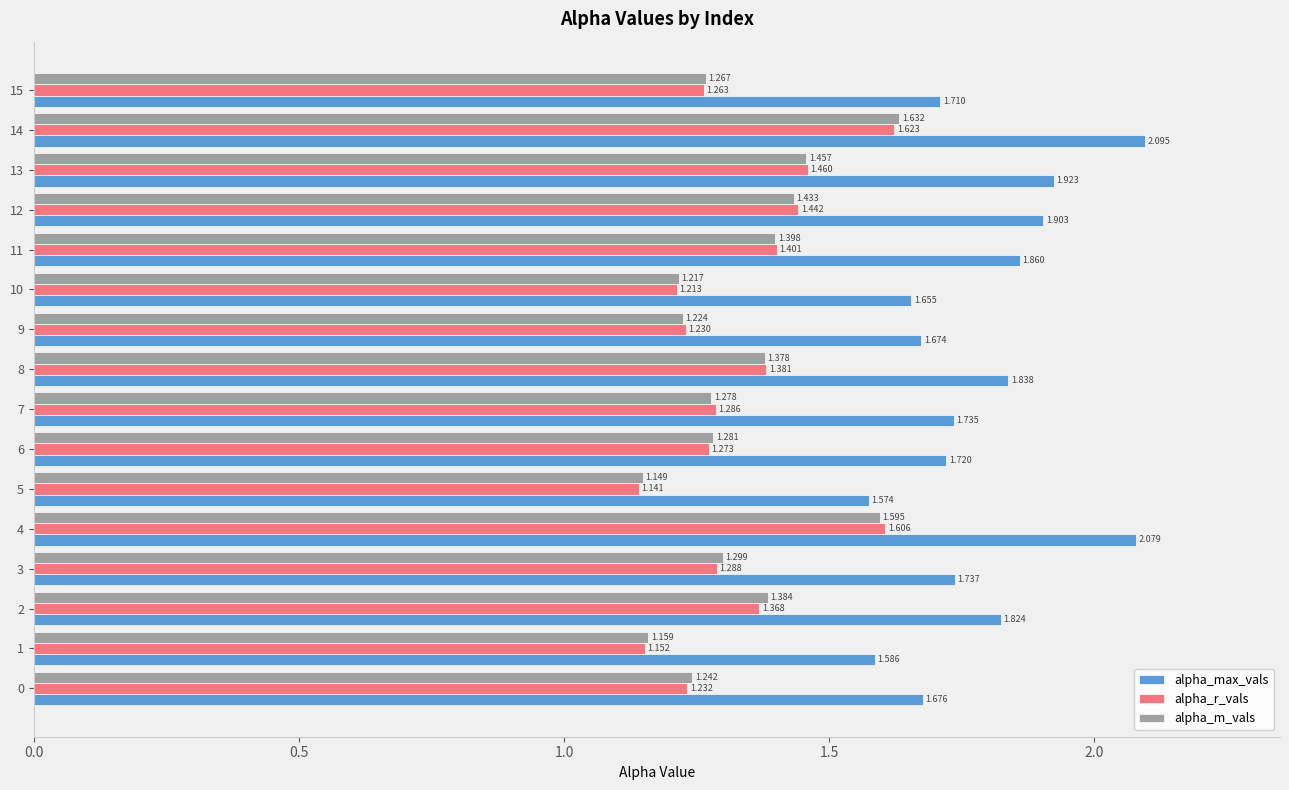

Is the value of alpha_m_vals at 0 greater than the value of alpha_r_vals at 7?

No